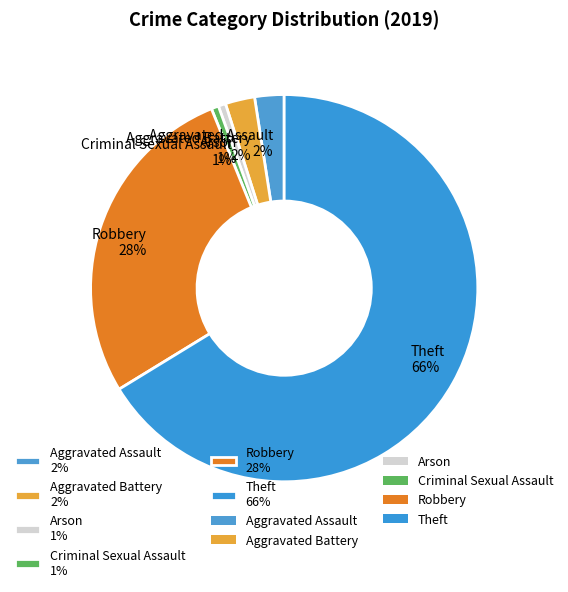

Which has a higher value, Aggravated Assault 2% or Robbery 28%?

Robbery 28%